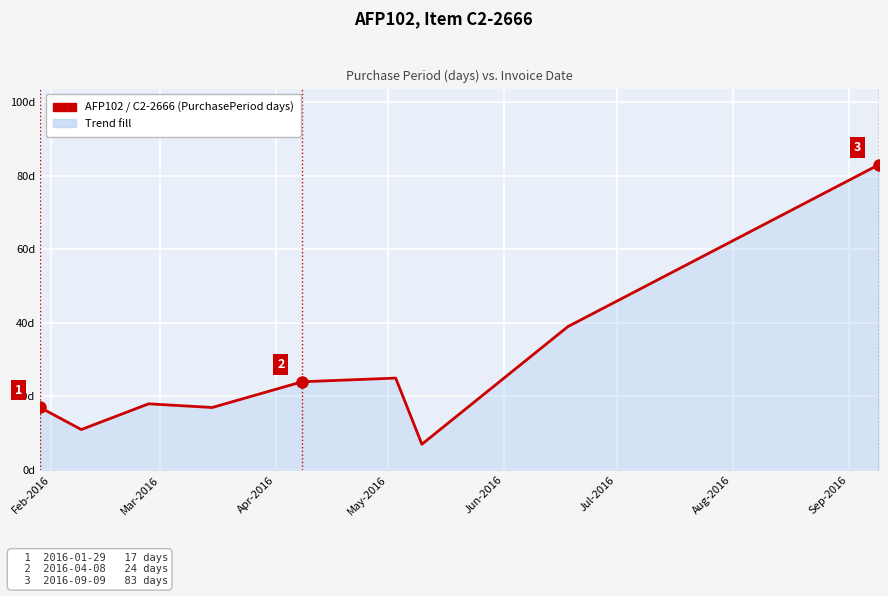

Does the chart display data point markers on the line(s)?

No